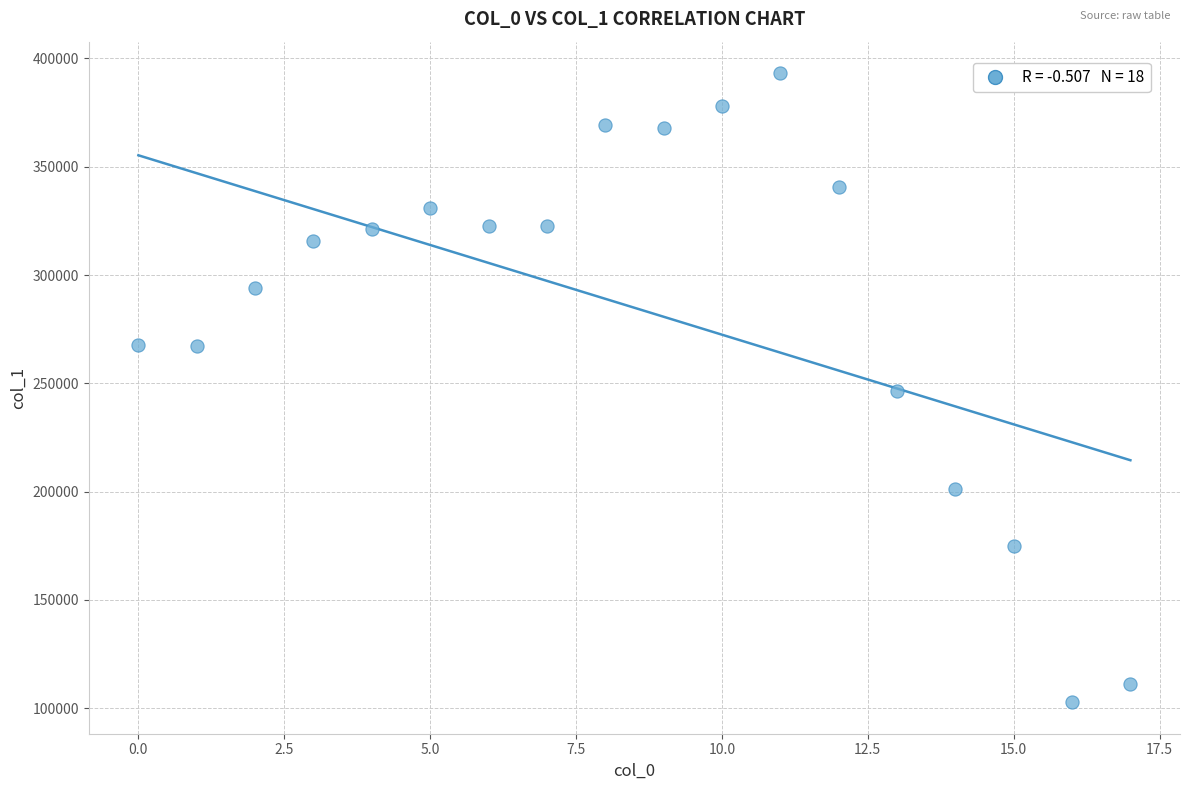

What is the range of Y values (max minus min)?

290541